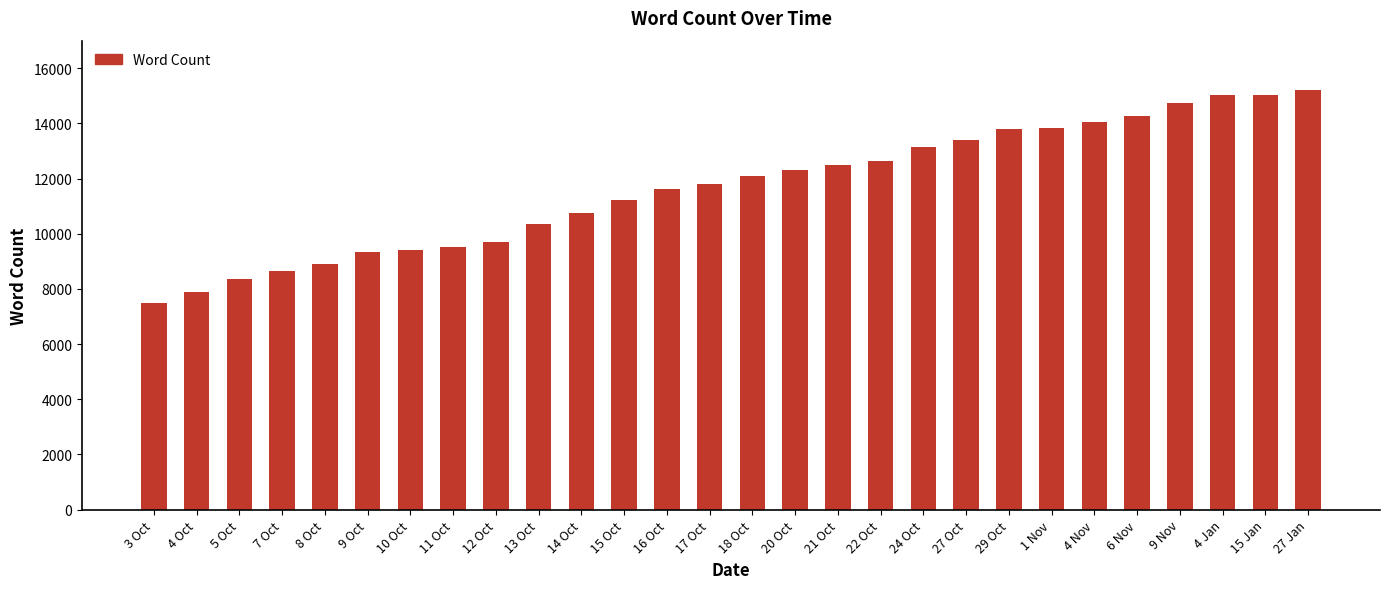

What is the ratio of the value at 12 Oct to the value at 3 Oct?

1.3